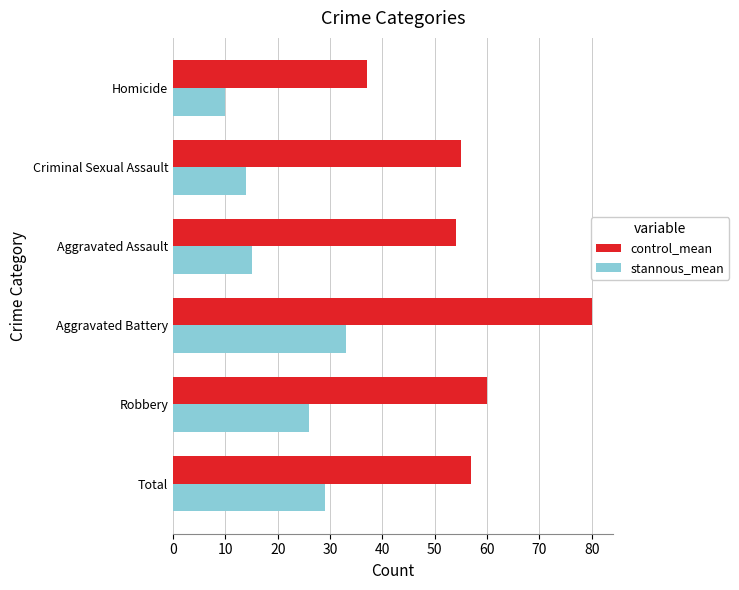

The stannous_mean series shows 29 at Total. True or false?

True